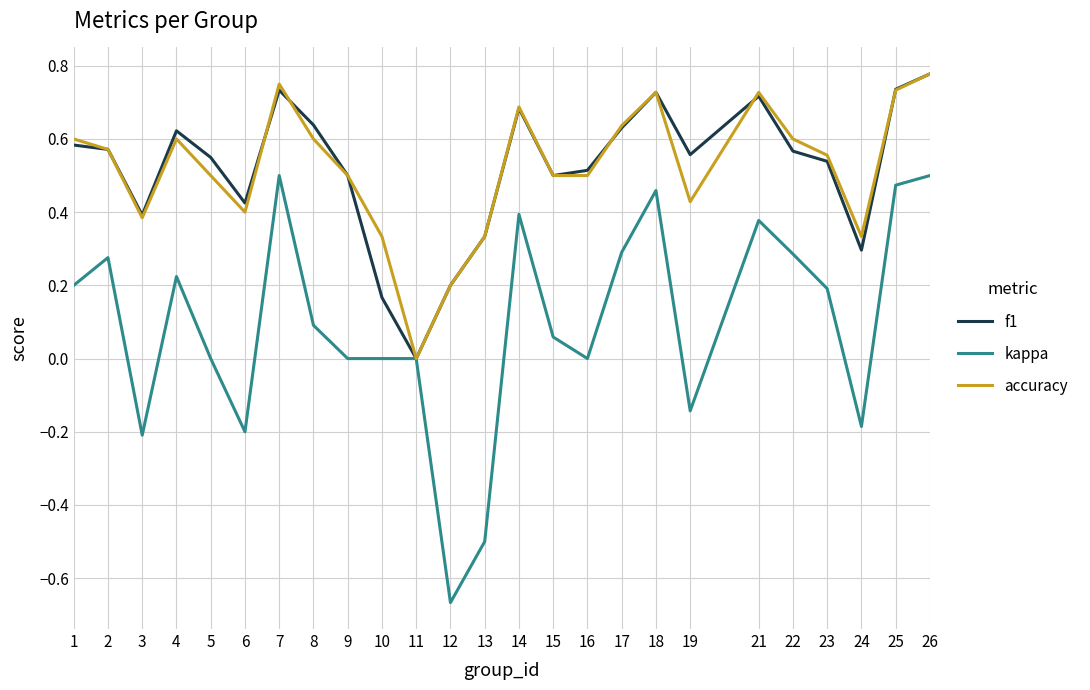

In f1, how many points are lower than both neighbors (excluding endpoints)?

6